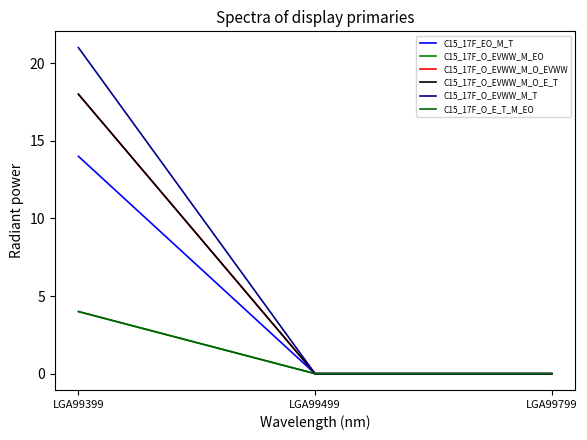

Is this an area chart (filled region under the line)?

No